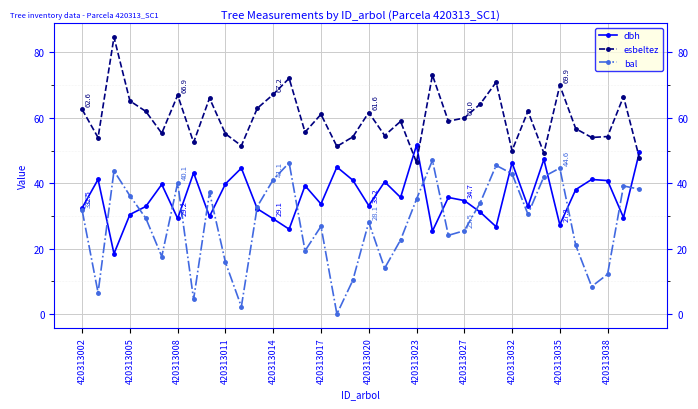

Which series has the widest spread of values?

bal